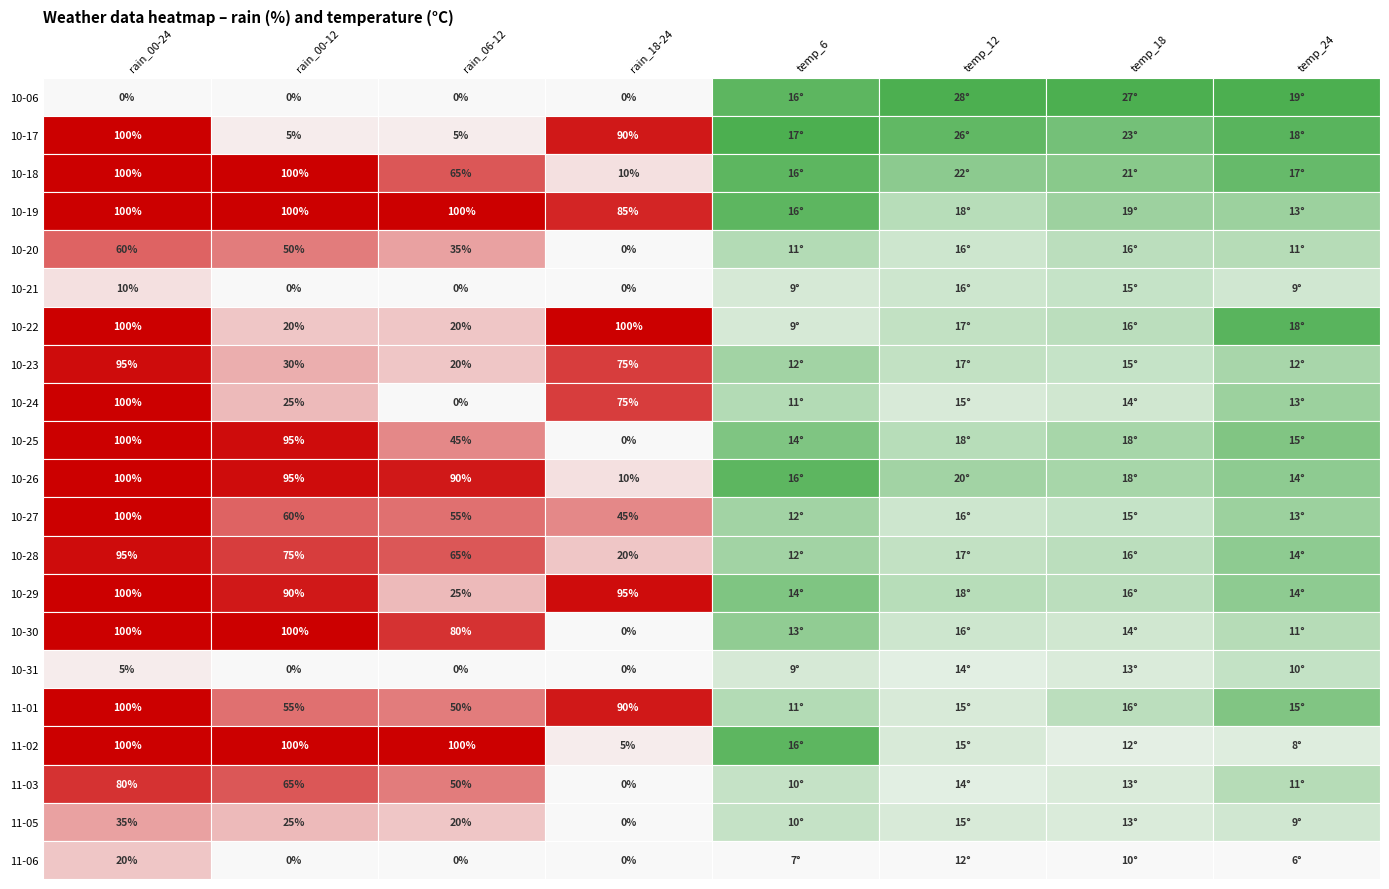

What is the sum of all 2023-11-06 values?

55